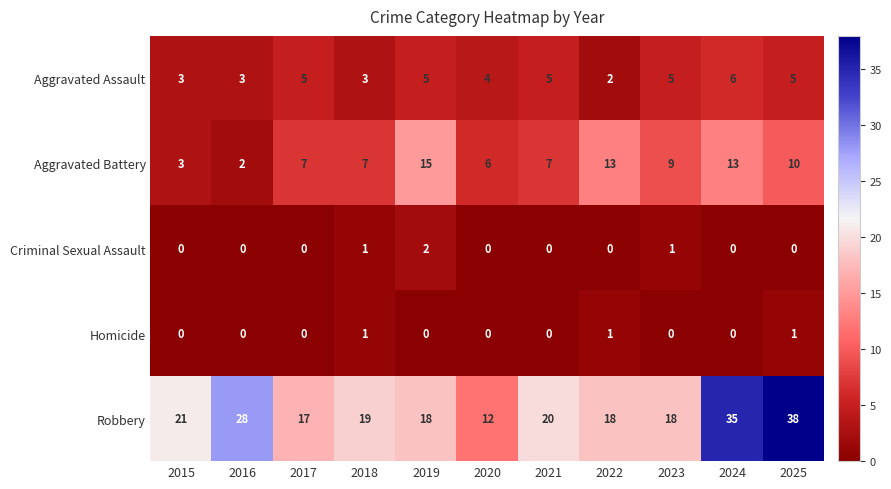

The value of Criminal Sexual Assault at 2025 is -1. True or false?

False